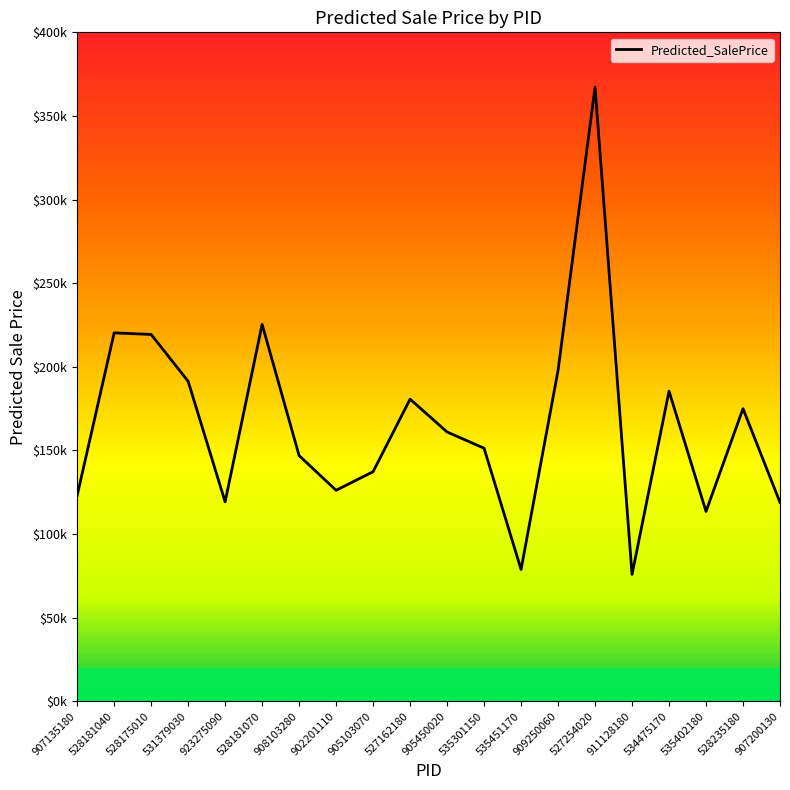

Reading left to right, transcribe all the data shown in this chart.

123020.2	220306.7	219352.7	191369.9	119283.9	225390.3	146916.2	126174.8	137290.5	180685.0	161035.5	151330.2	78846.7	197840.3	367224.4	75884.6	185460.7	113527.6	174990.2	118904.5